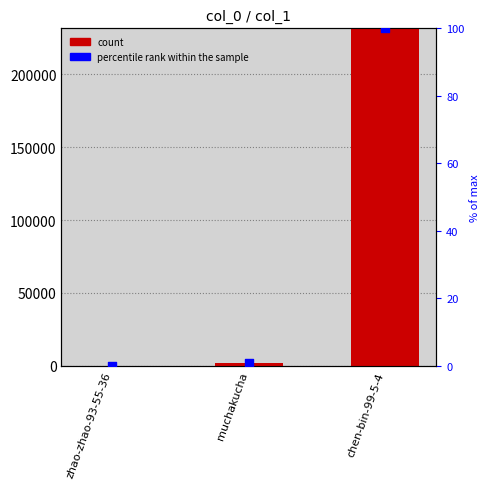

Which series has the widest spread of Y values?

col_1